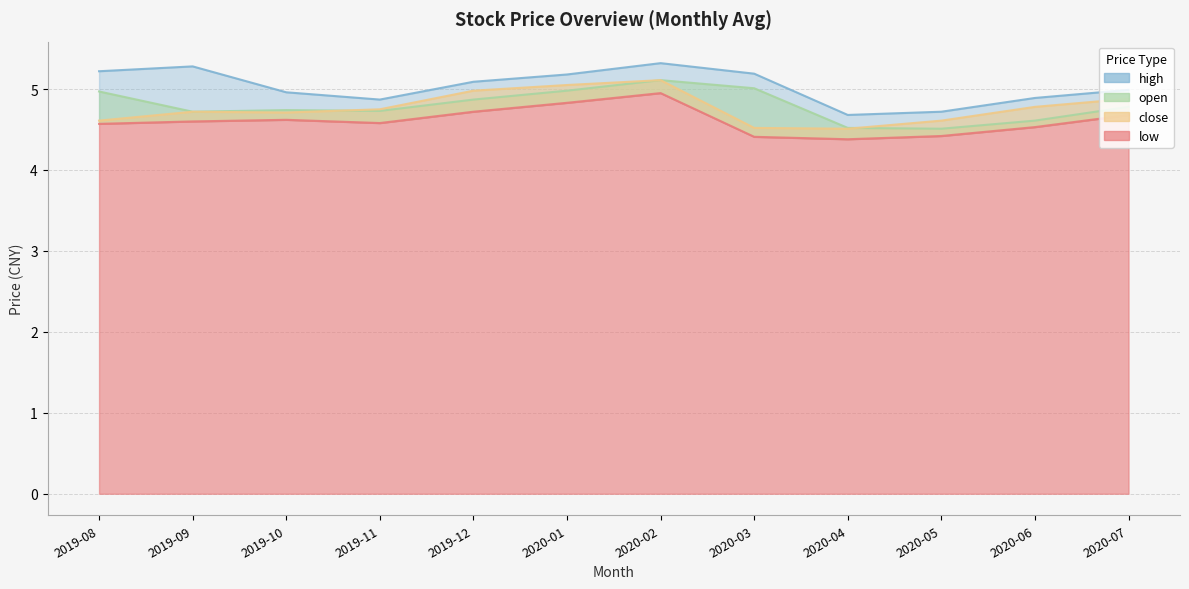

What is the value of the open point at the 1st from the left?

5.0